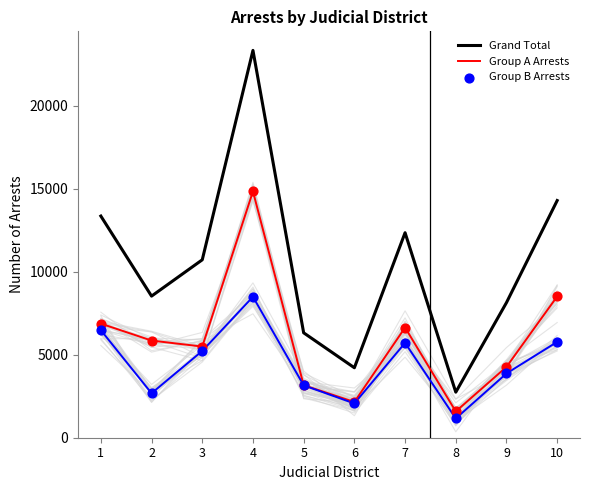

Which series contains the highest Y value?

Grand Total